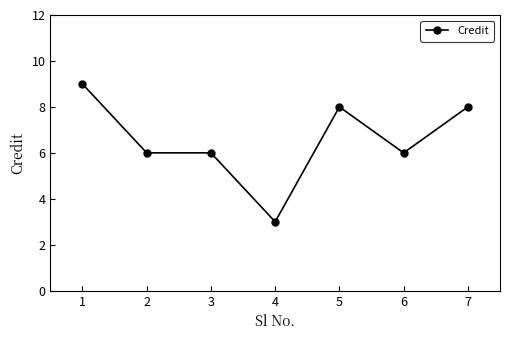

Reading left to right, transcribe all the data shown in this chart.

9	6	6	3	8	6	8